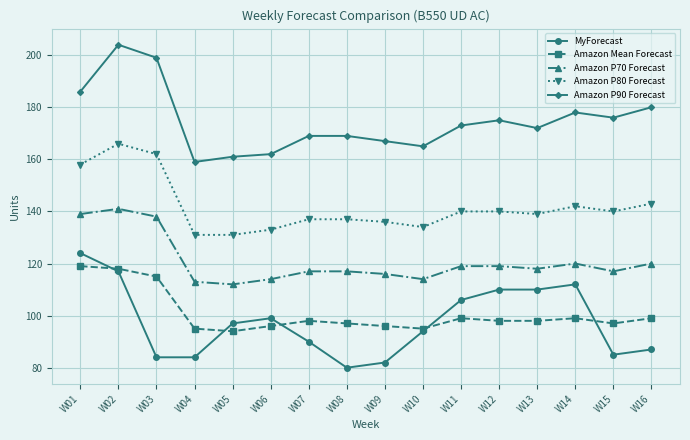

How many categories are shown in the chart?

16